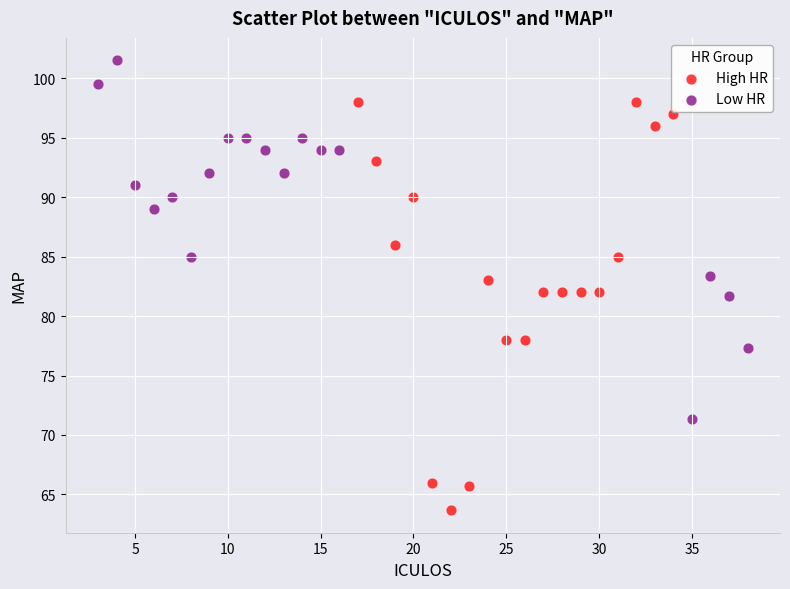

Which series has the widest spread of Y values?

High HR